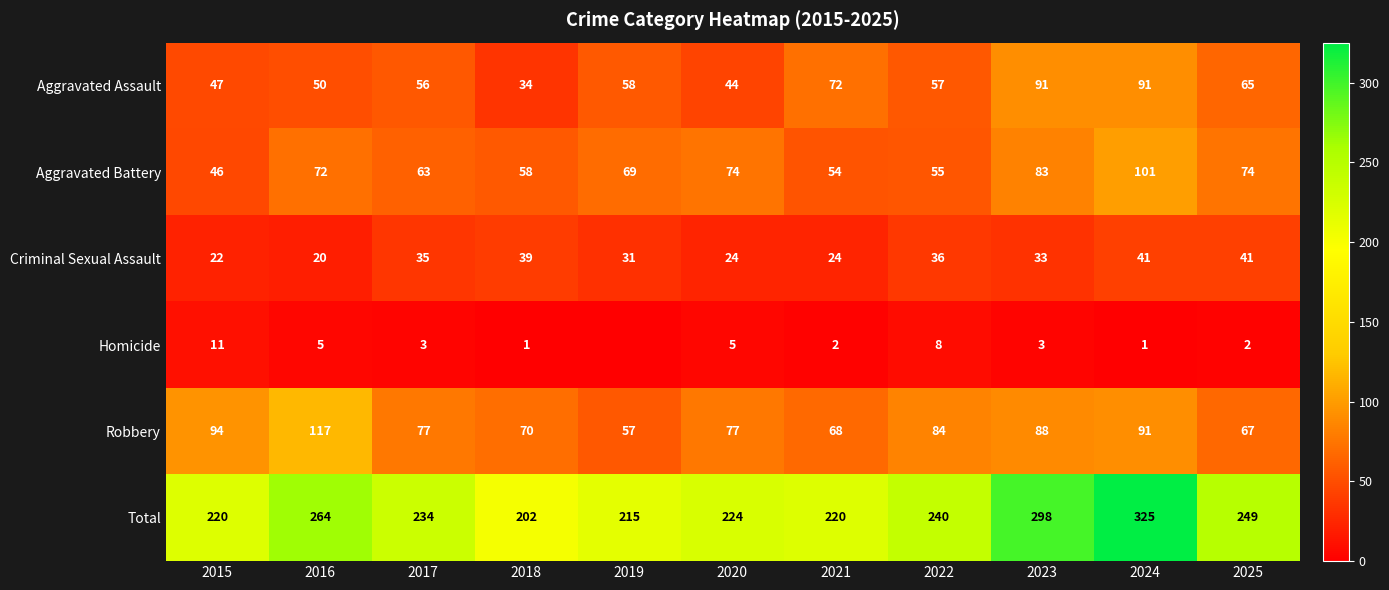

What is the sum of the Robbery values at 2019 and 2021?

125